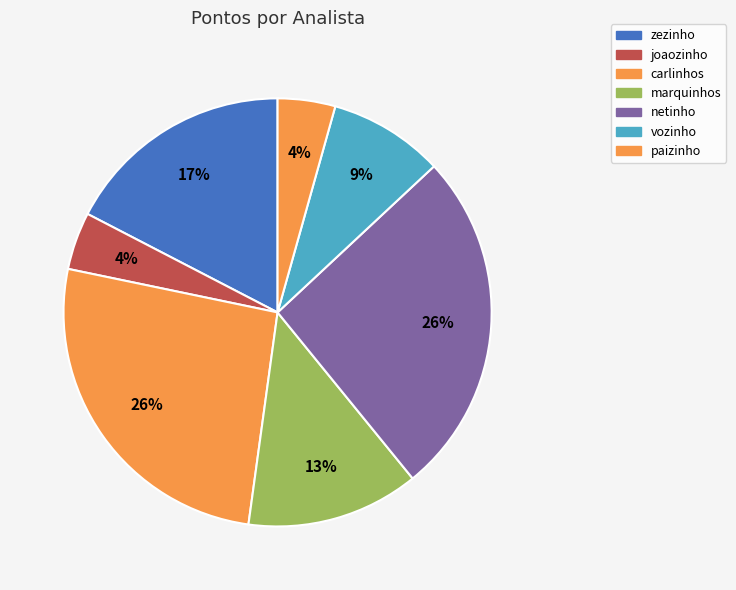

Count the number of slices in the pie.

7